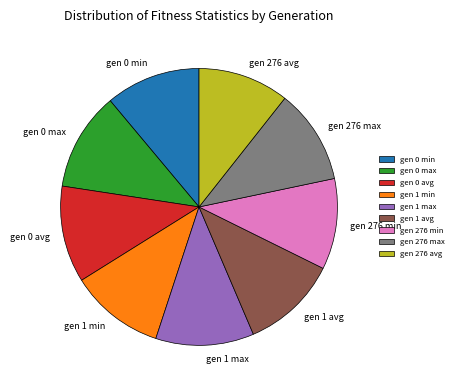

Approximately how many times larger is the value at gen 1 avg compared to gen 276 max?

1.0